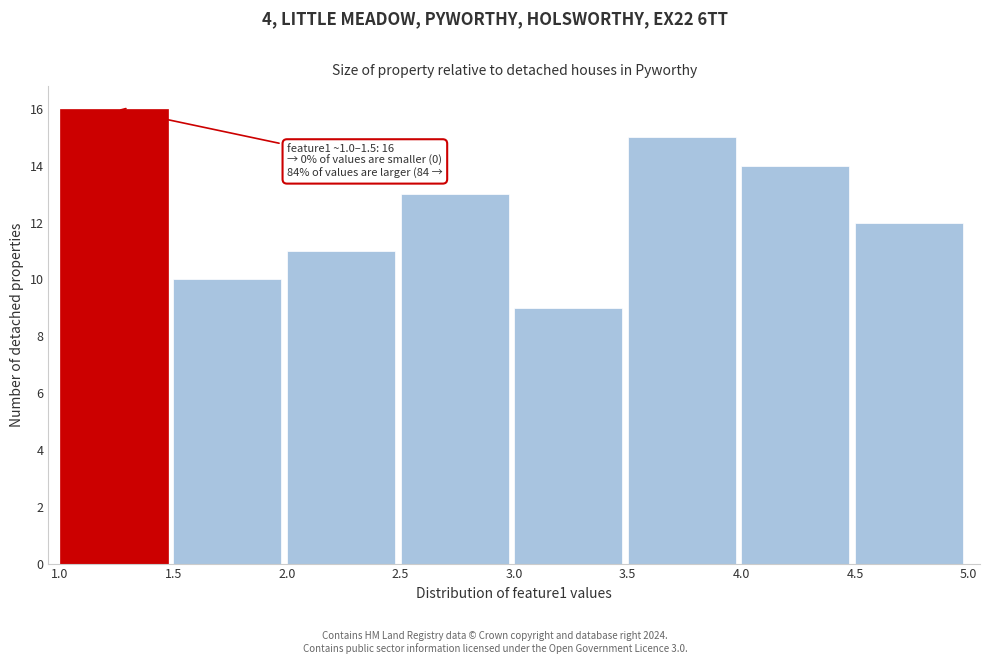

Which range on the x-axis has the tallest bar?

1.0 to 1.5